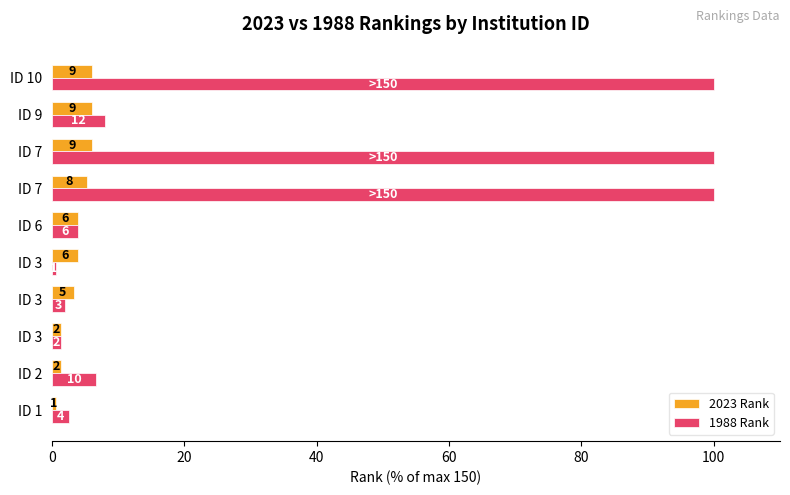

Reading right to left, transcribe all the data shown in this chart.

2023 Rank: 6.0	6.0	6.0	5.3	4.0	4.0	3.3	1.3	1.3	0.7
1988 Rank: 100.0	8.0	100.0	100.0	4.0	0.7	2.0	1.3	6.7	2.7